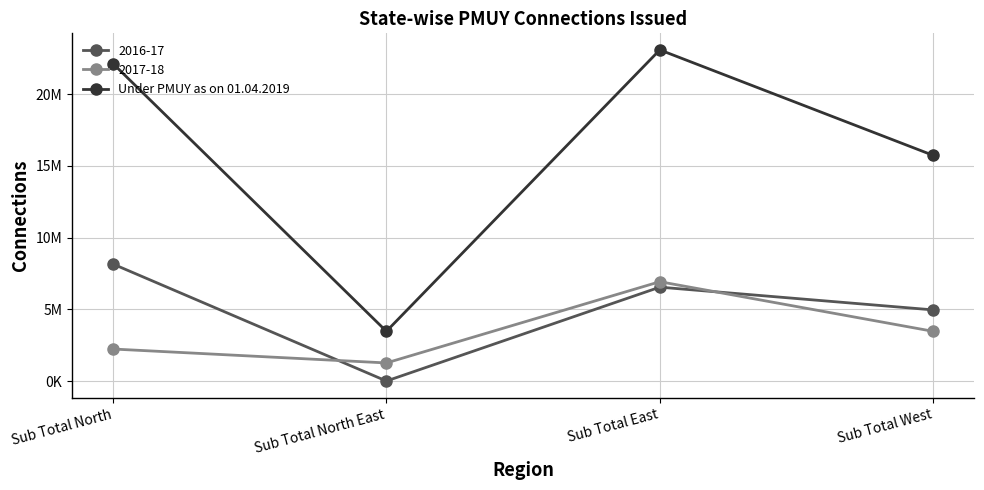

What are all the series names shown in the legend?

2016-17, 2017-18, Under PMUY as on 01.04.2019